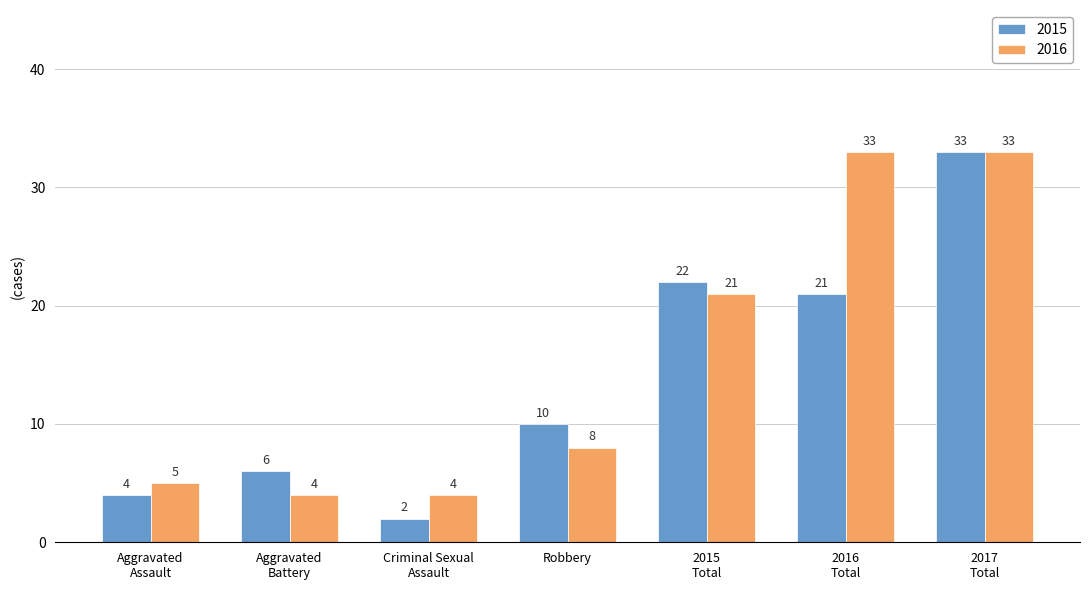

How many bars are there in total?

14